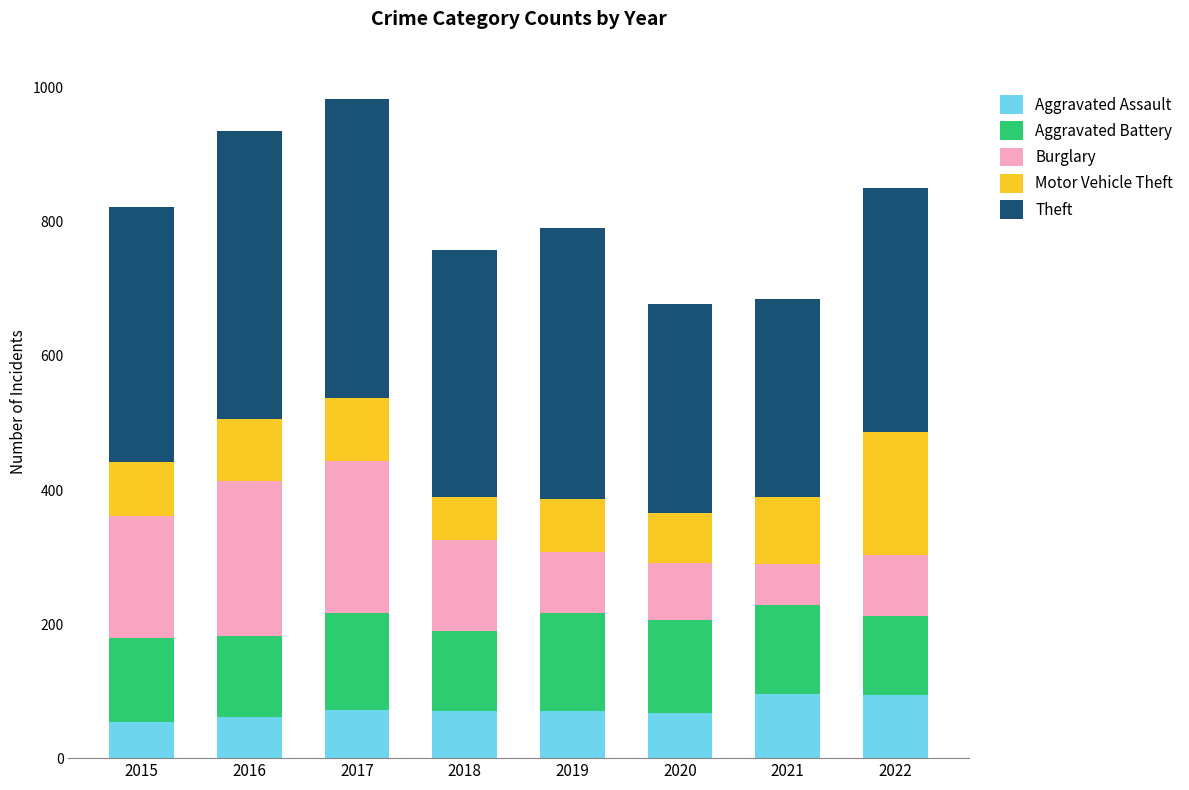

How many bars are there in total?

8